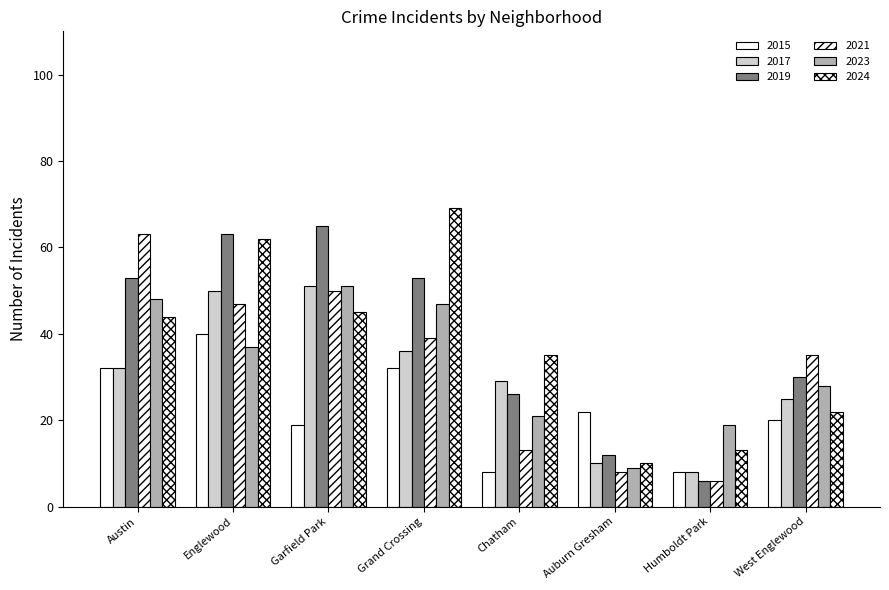

How many groups of bars are there?

8